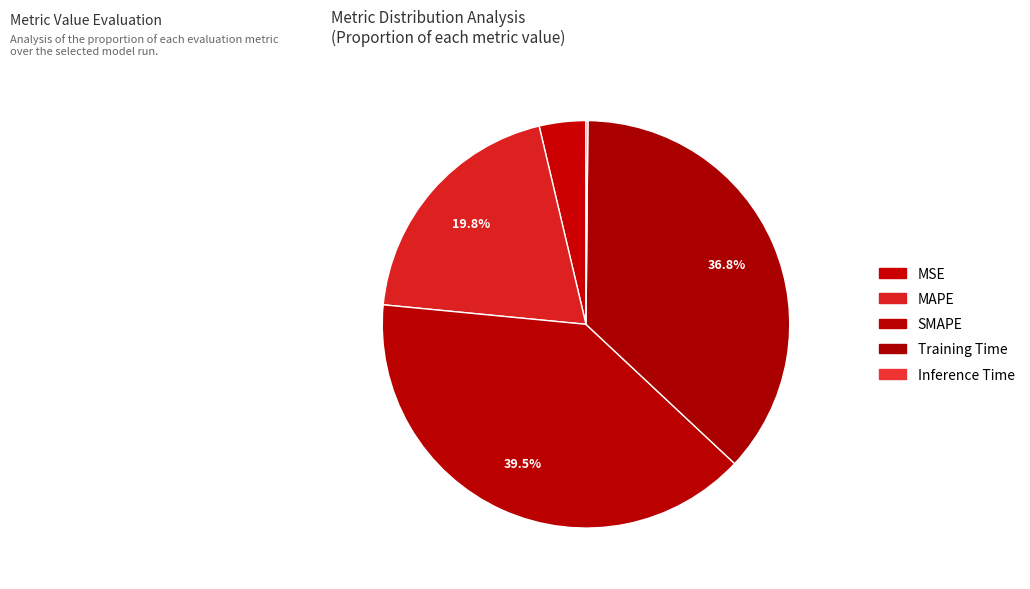

To the nearest percent, what is the average slice percentage?

20%